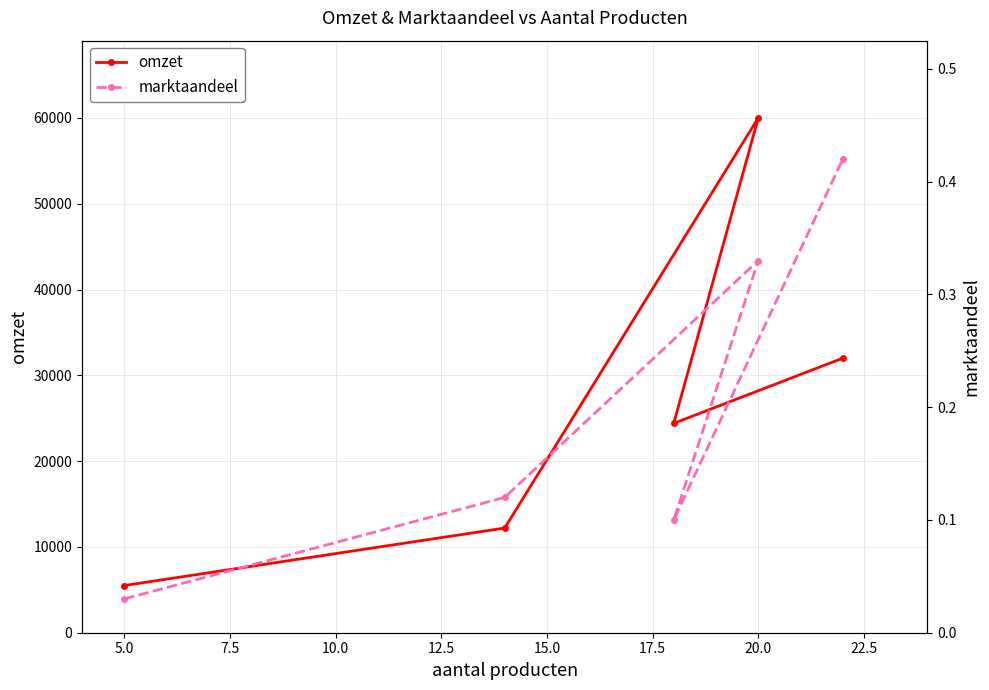

Which series has the largest total across all categories?

omzet